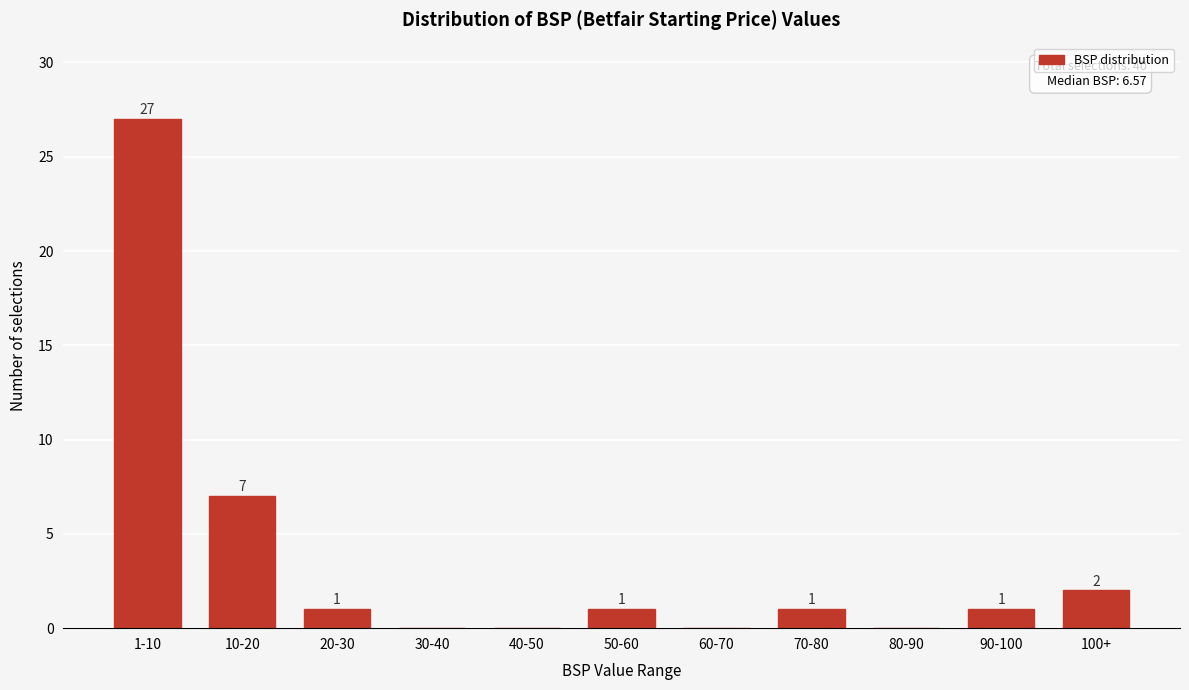

Reading left to right, list all the values displayed in this chart.

1-10=27	10-20=7	20-30=1	30-40=0	40-50=0	50-60=1	60-70=0	70-80=1	80-90=0	90-100=1	100+=2